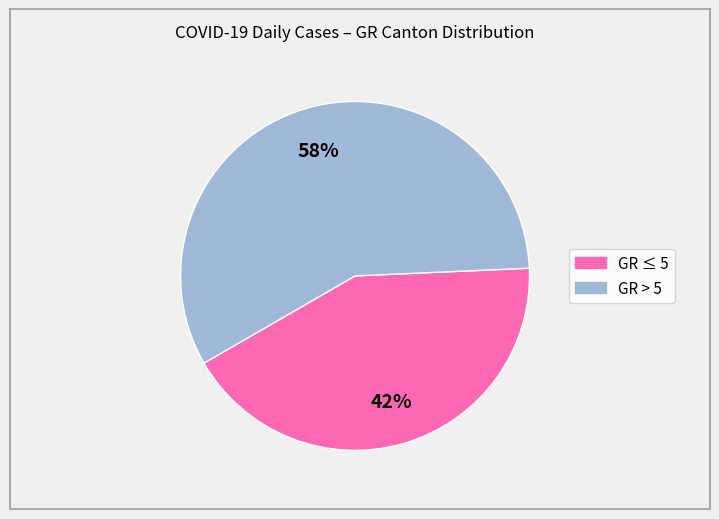

Is there any slice that represents more than half of the pie?

Yes